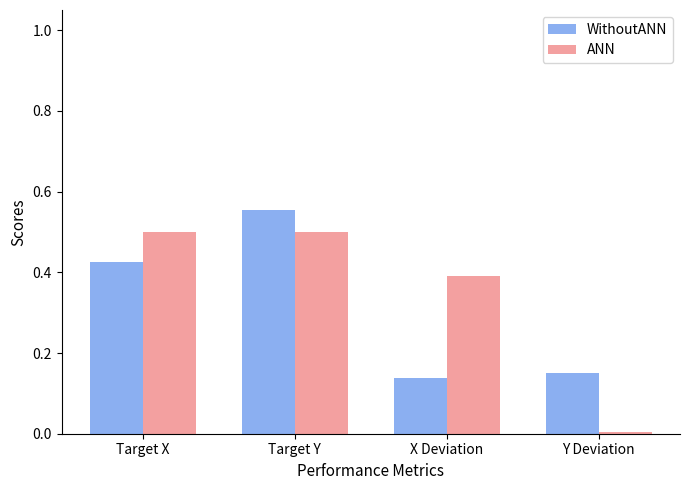

At X Deviation, list the series in order from smallest to largest.

WithoutANN, ANN